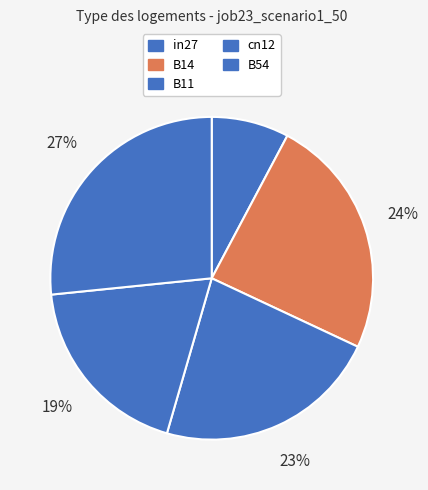

True or false: in27 accounts for 1% of the total.

False